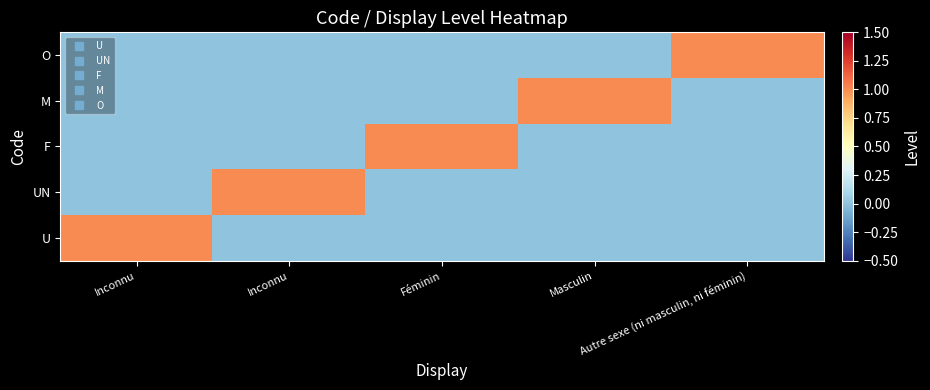

Reading left to right, list all the values displayed in this chart.

U: Inconnu=1	Inconnu=0	Féminin=0	Masculin=0	Autre sexe (ni masculin, ni féminin)=0
UN: Inconnu=0	Inconnu=1	Féminin=0	Masculin=0	Autre sexe (ni masculin, ni féminin)=0
F: Inconnu=0	Inconnu=0	Féminin=1	Masculin=0	Autre sexe (ni masculin, ni féminin)=0
M: Inconnu=0	Inconnu=0	Féminin=0	Masculin=1	Autre sexe (ni masculin, ni féminin)=0
O: Inconnu=0	Inconnu=0	Féminin=0	Masculin=0	Autre sexe (ni masculin, ni féminin)=1